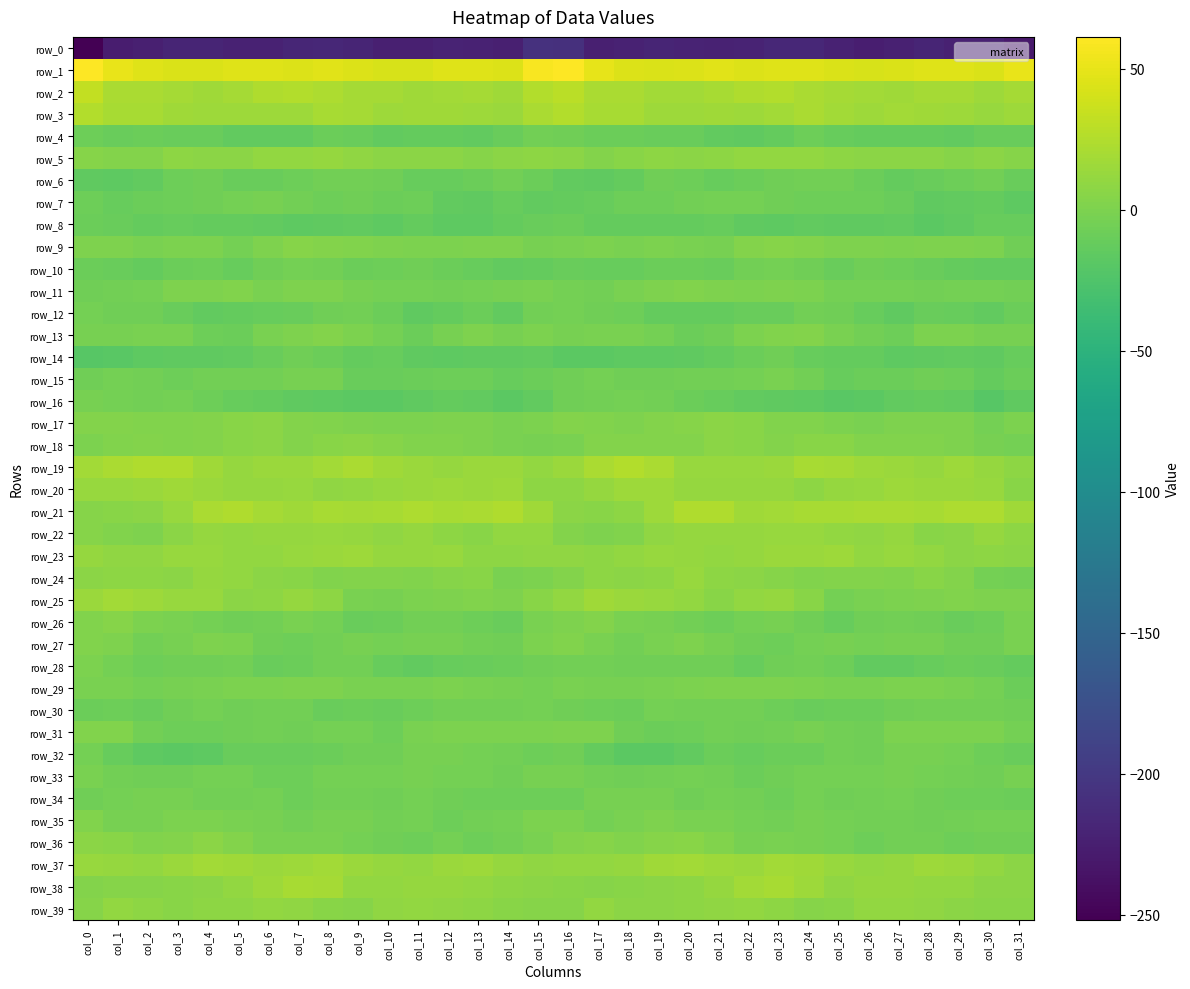

Which series has the largest total across all categories?

row_1